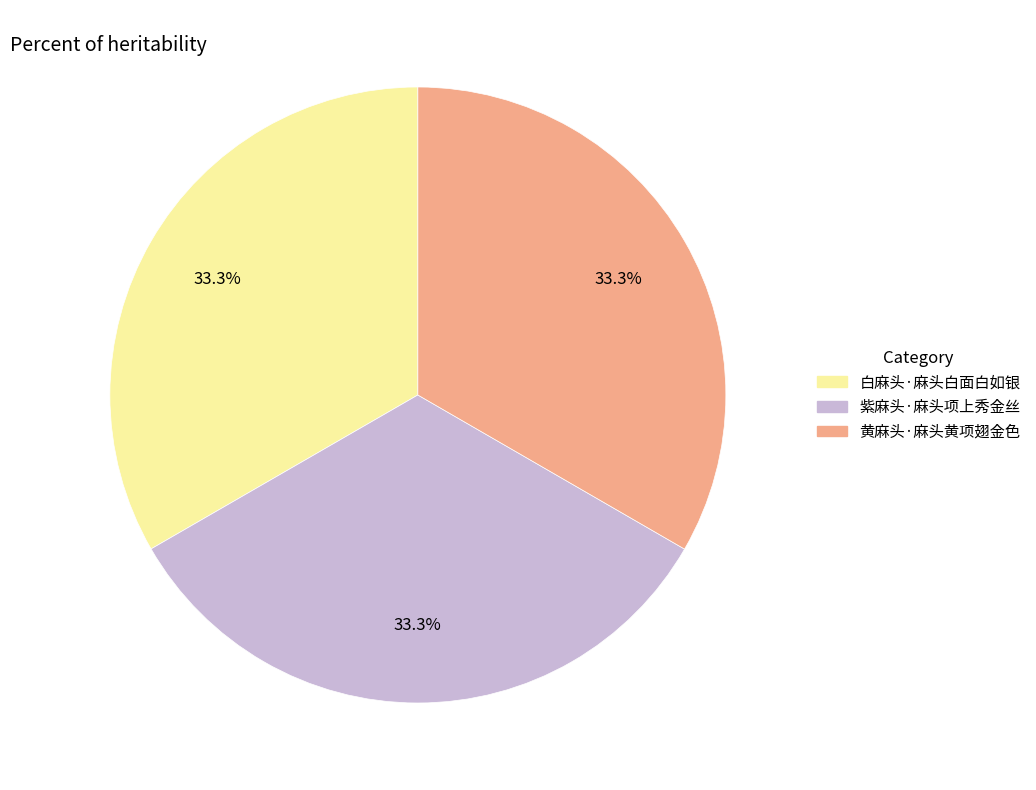

Count the number of slices in the pie.

3